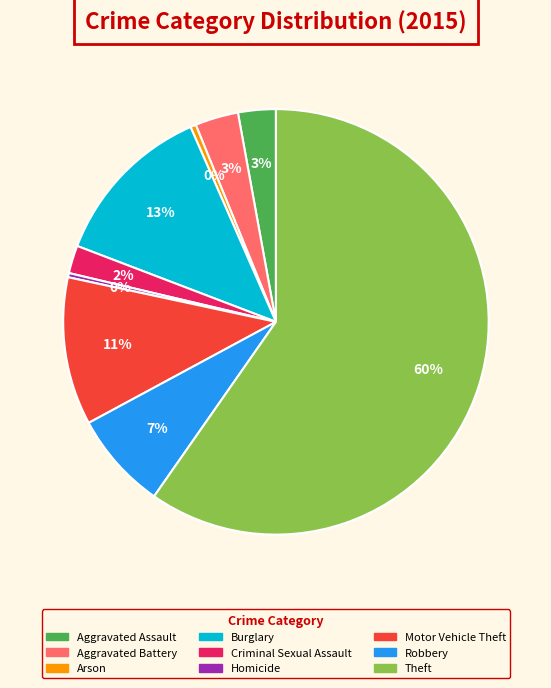

Which category has the biggest portion of the pie?

Theft